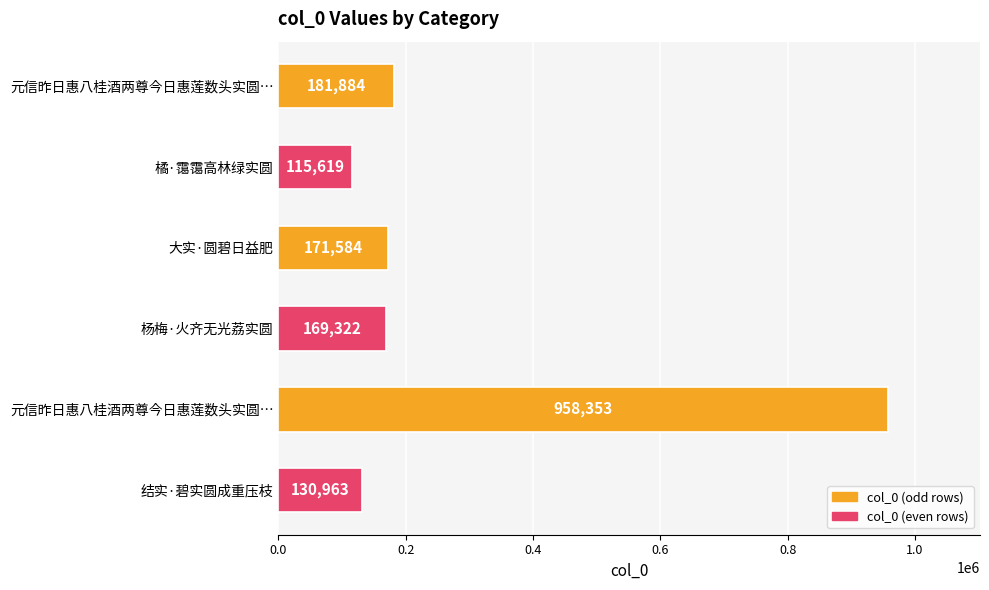

Are the bars grouped side by side (vs. stacked)?

No